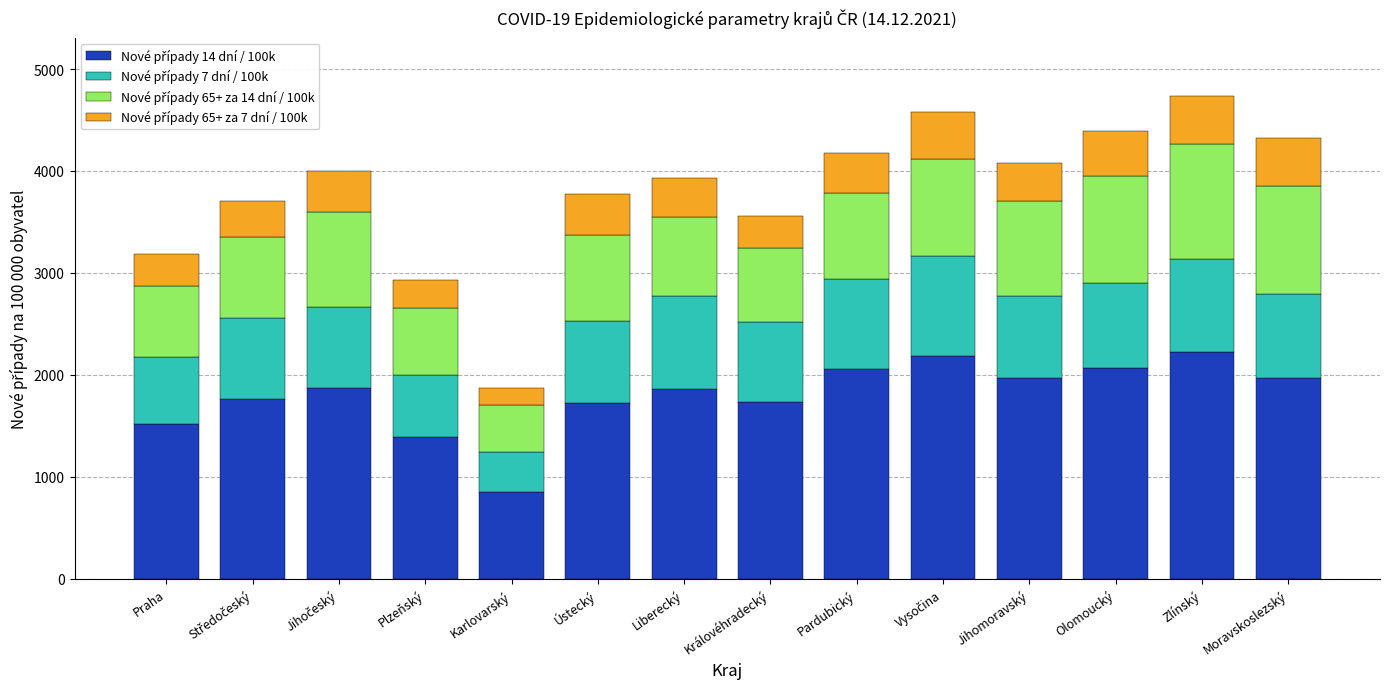

What is the total value across all series at Jihomoravský?

4075.8